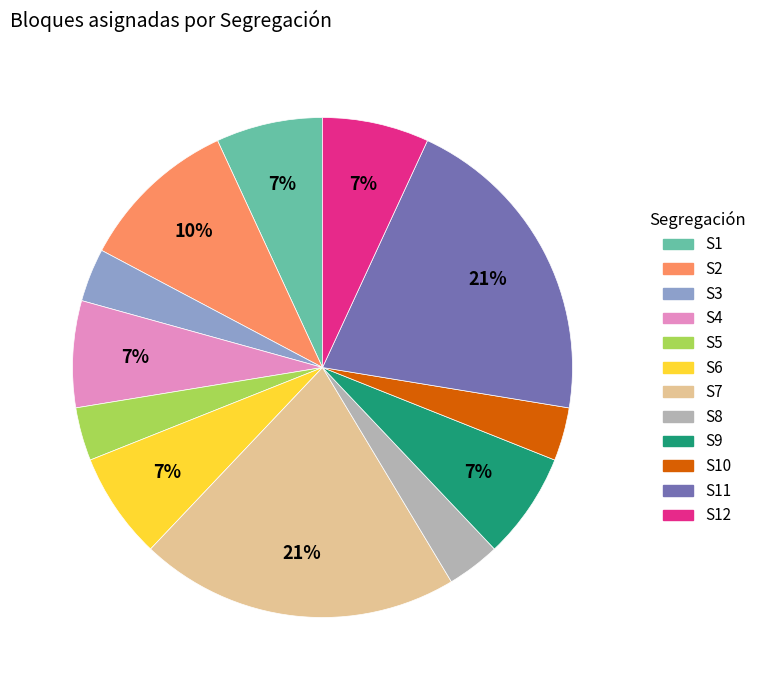

How many slices are in this pie chart?

12